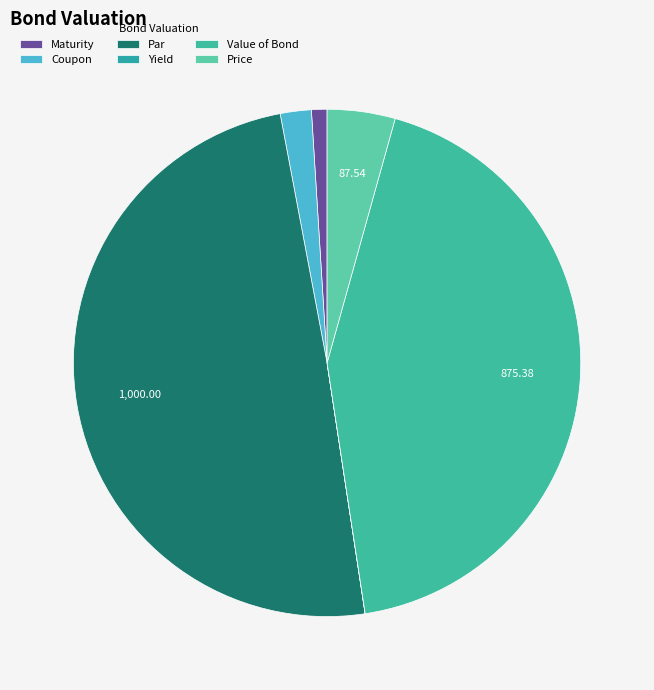

Count the number of slices in the pie.

6